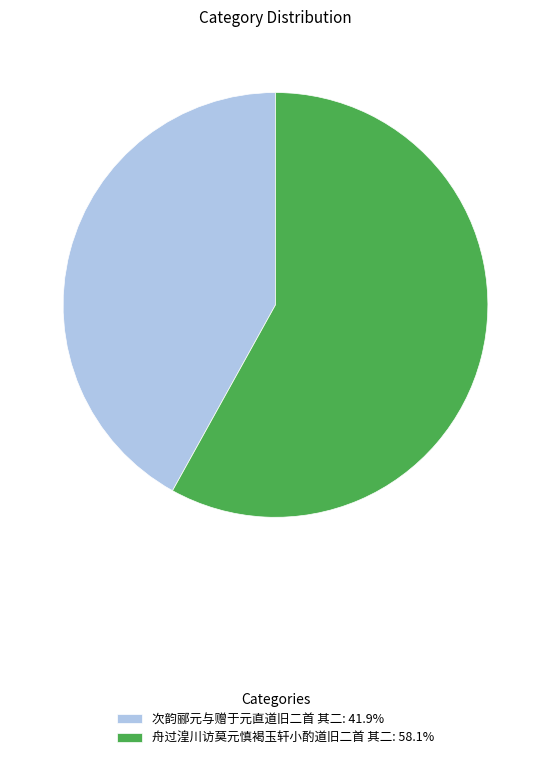

Does 舟过湟川访莫元慎褐玉轩小酌道旧二首 其二: 58.1% represent more than half of the total?

Yes